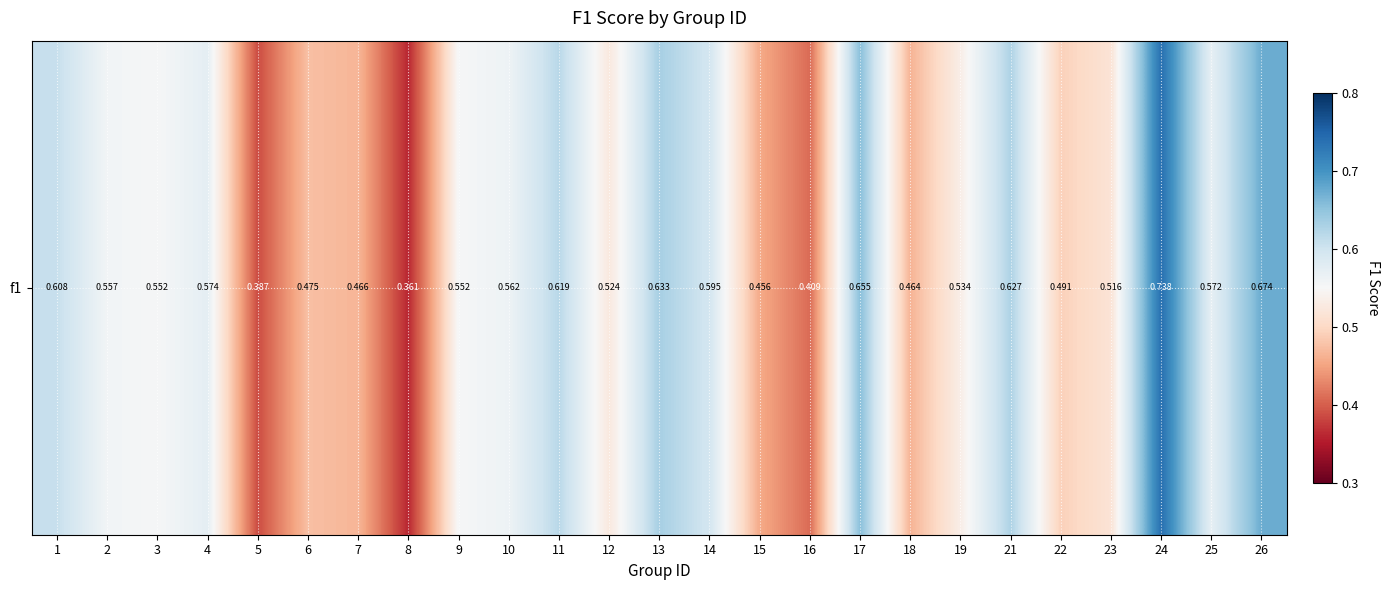

What is the smallest value displayed?

0.4